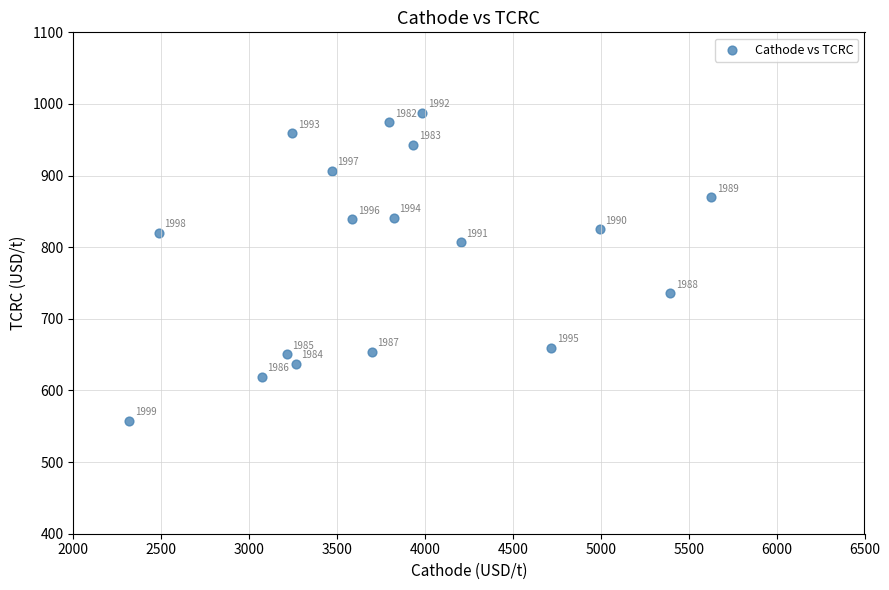

What is the range of Y values (max minus min)?

429.5